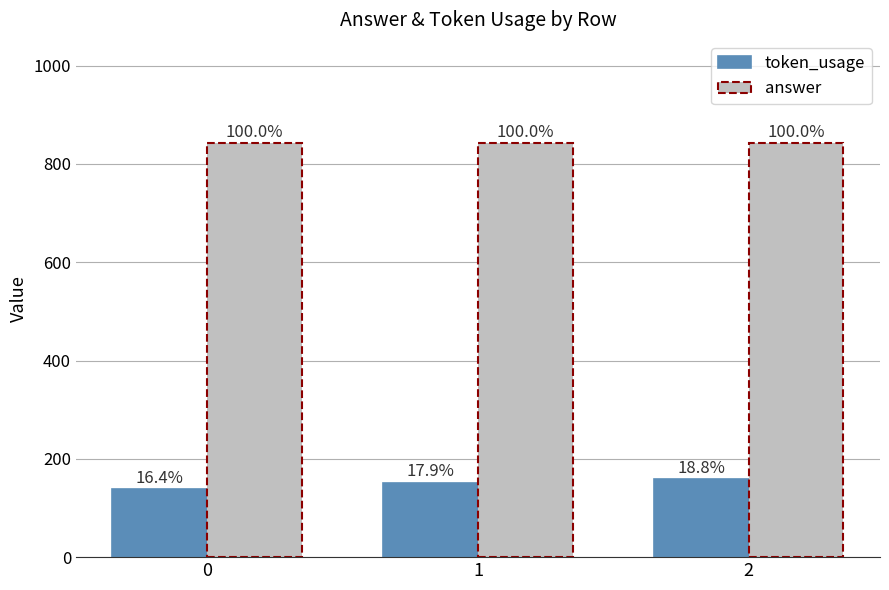

Is it true that token_usage equals 63 at 0?

False